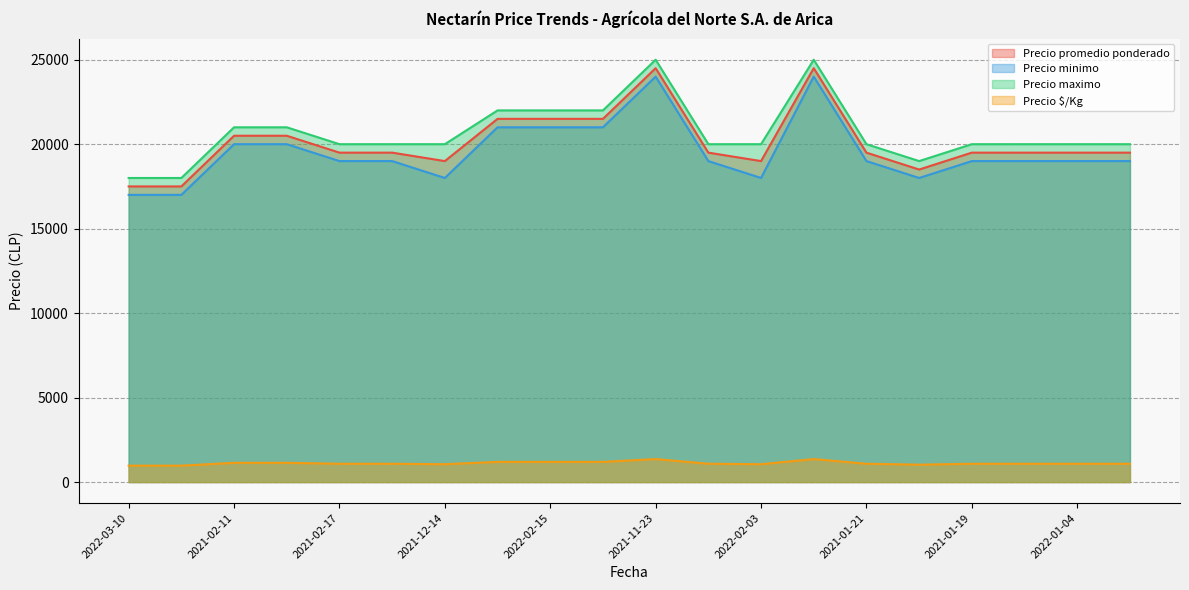

List the series in order of their peak value, highest first.

Precio maximo, Precio promedio ponderado, Precio minimo, Precio $/Kg